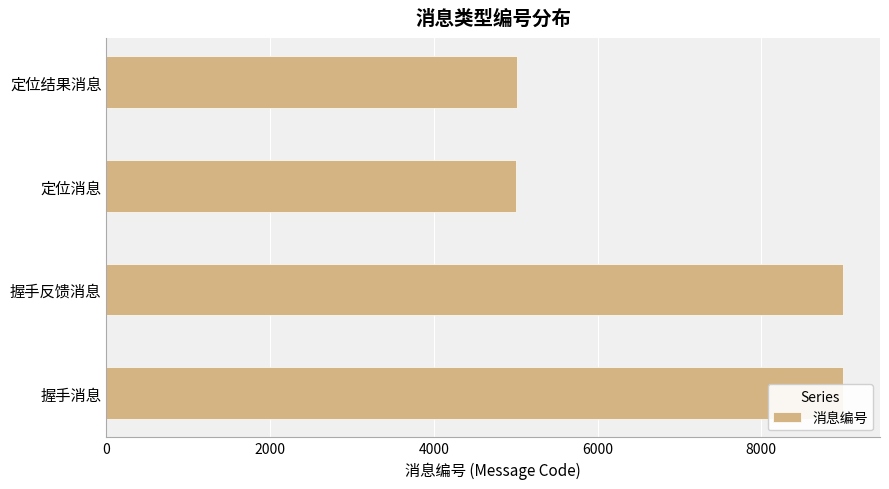

Does the chart contain stacked bars?

No